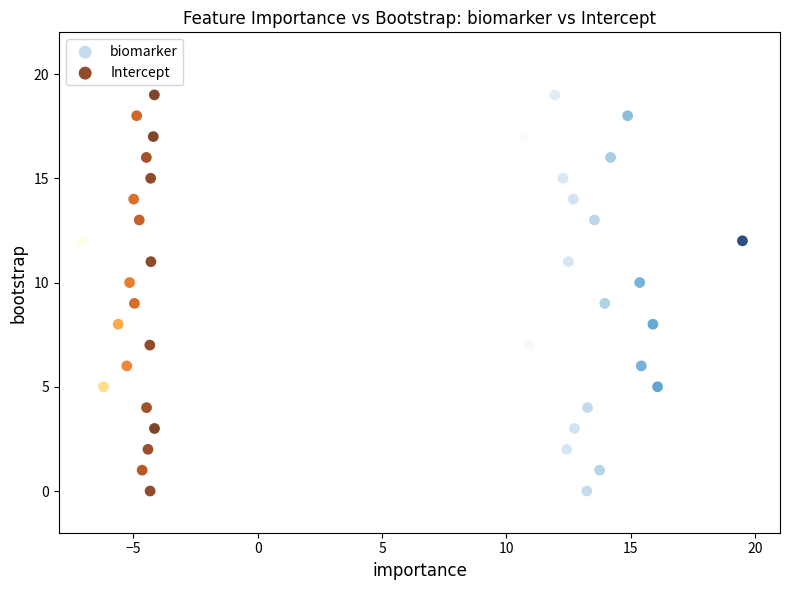

What are all the series names shown in the legend?

biomarker, Intercept